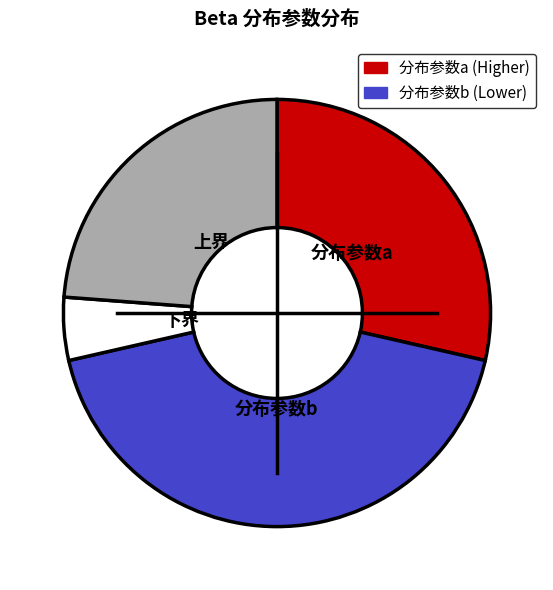

What is the ratio of the value at 上界 to the value at 分布参数a?

0.8